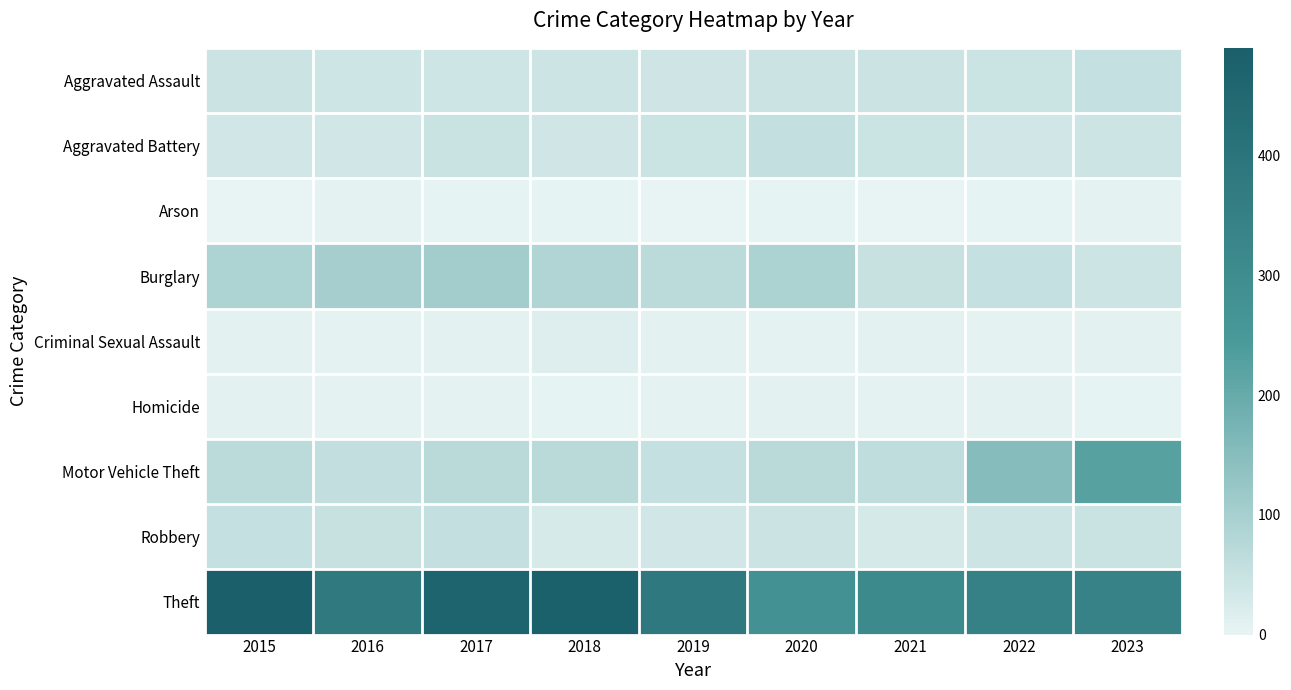

Rank the series at 2020 from highest to lowest value.

Theft, Burglary, Motor Vehicle Theft, Aggravated Battery, Aggravated Assault, Robbery, Homicide, Criminal Sexual Assault, Arson